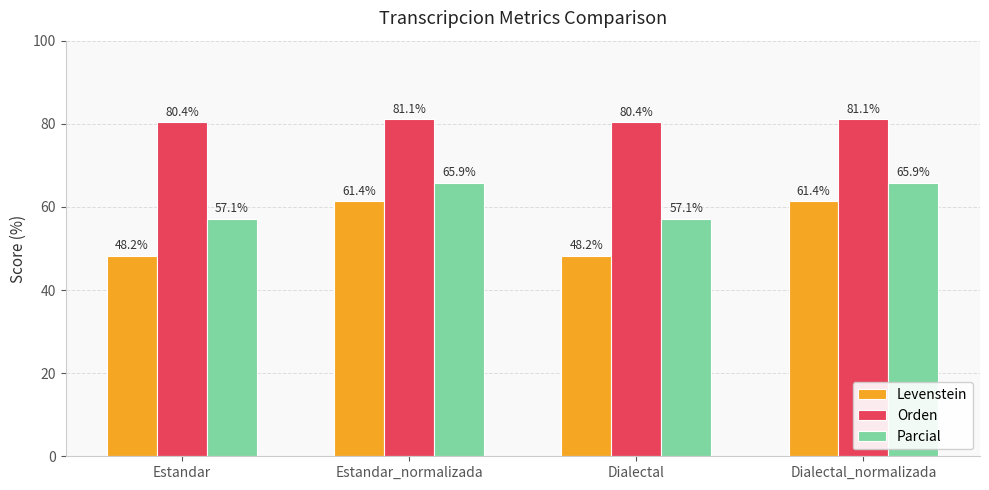

Which series has the largest range (max minus min)?

Levenstein